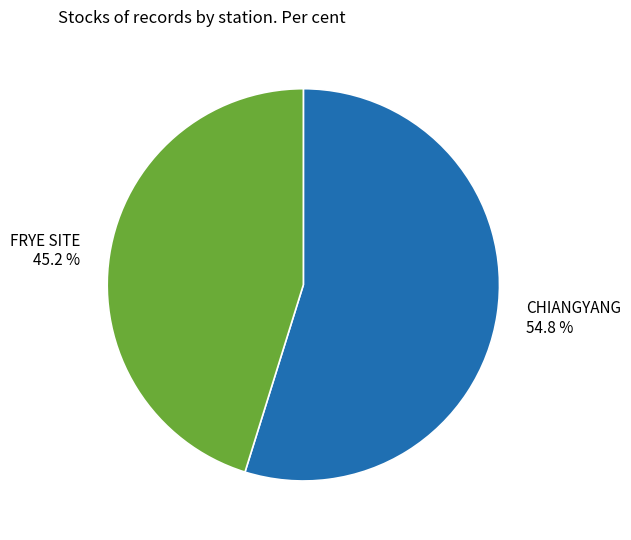

Count the number of slices in the pie.

2